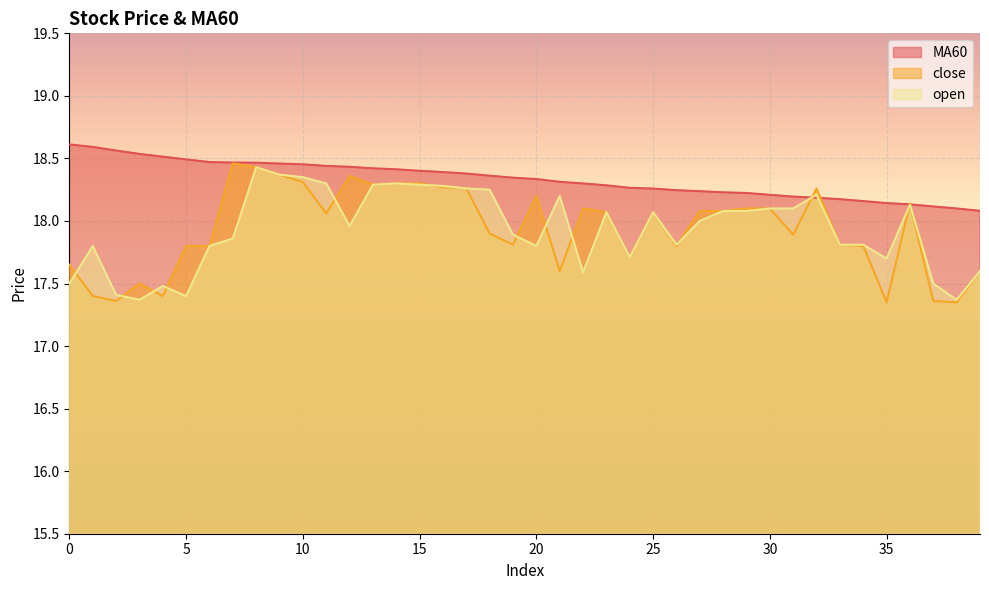

What are all the series names shown in the legend?

MA60, close, open